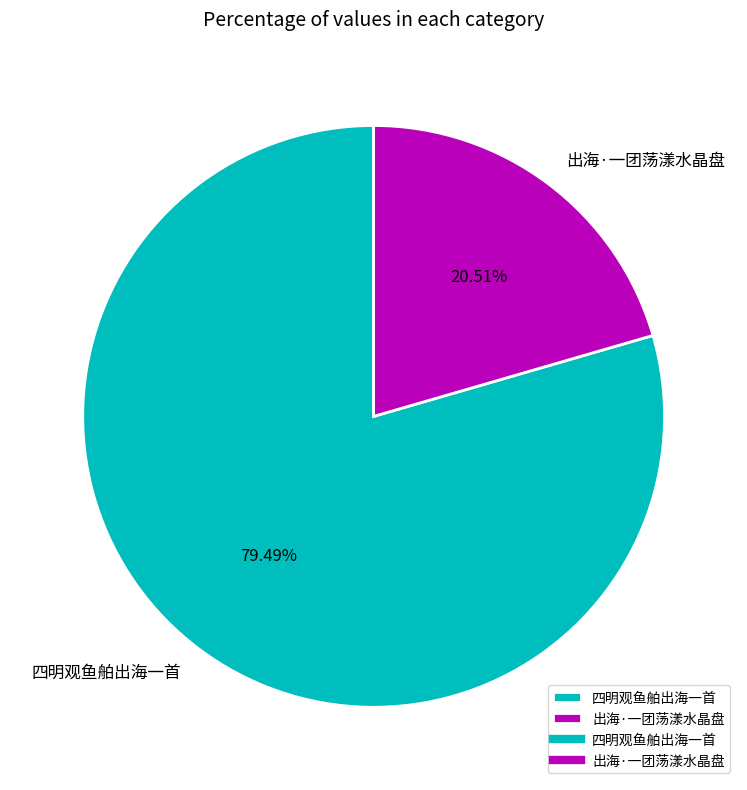

Rank the categories by value from lowest to highest.

出海·一团荡漾水晶盘, 四明观鱼舶出海一首